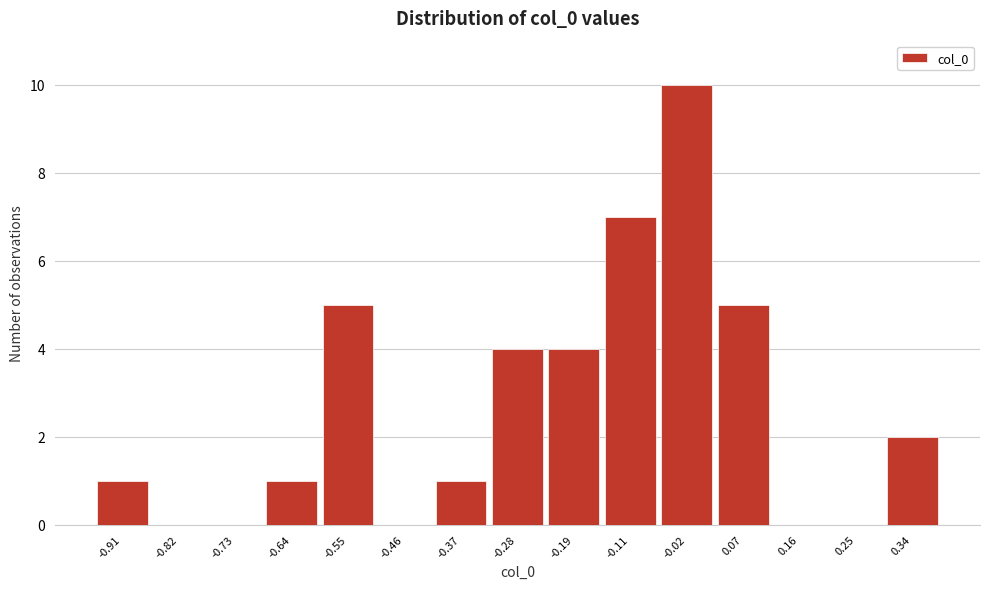

Which range on the x-axis has the tallest bar?

-0.06 to 0.03